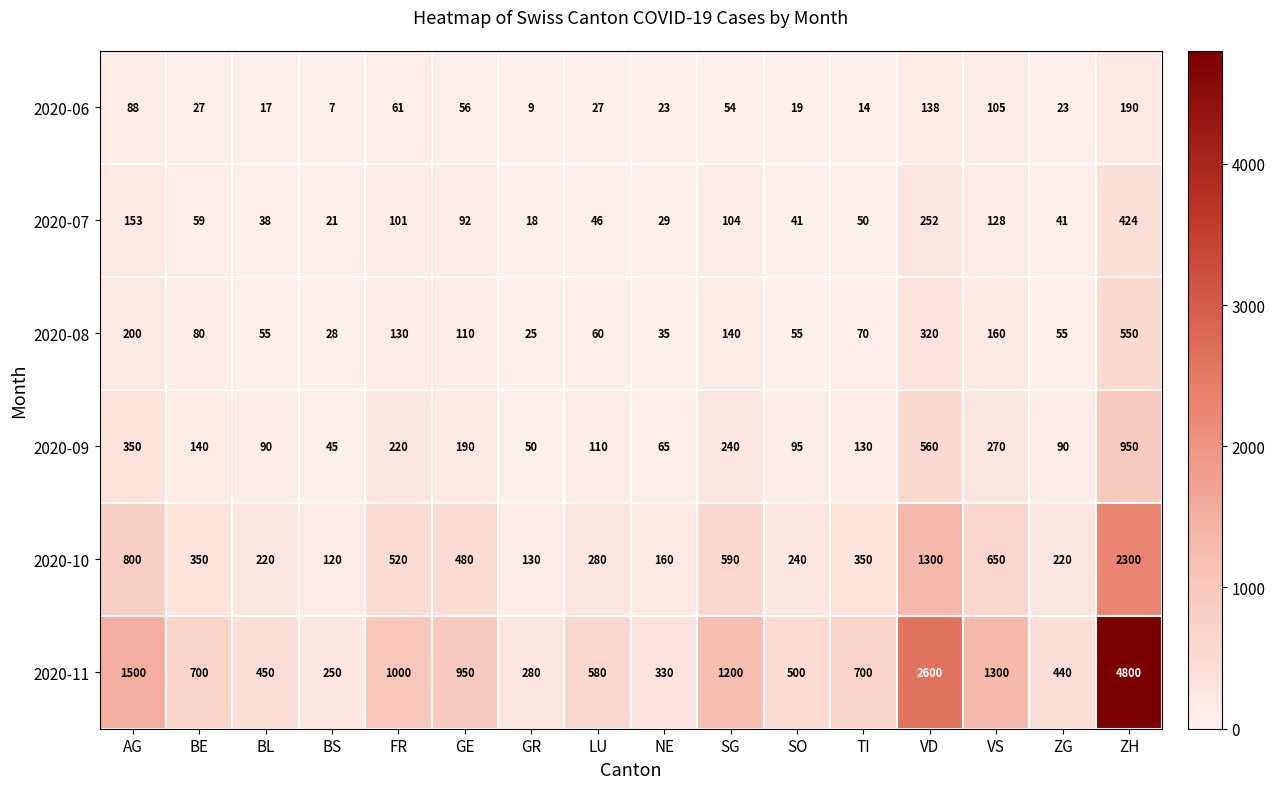

What is the difference between the maximum and second lowest values in the 2020-10 series?

2170